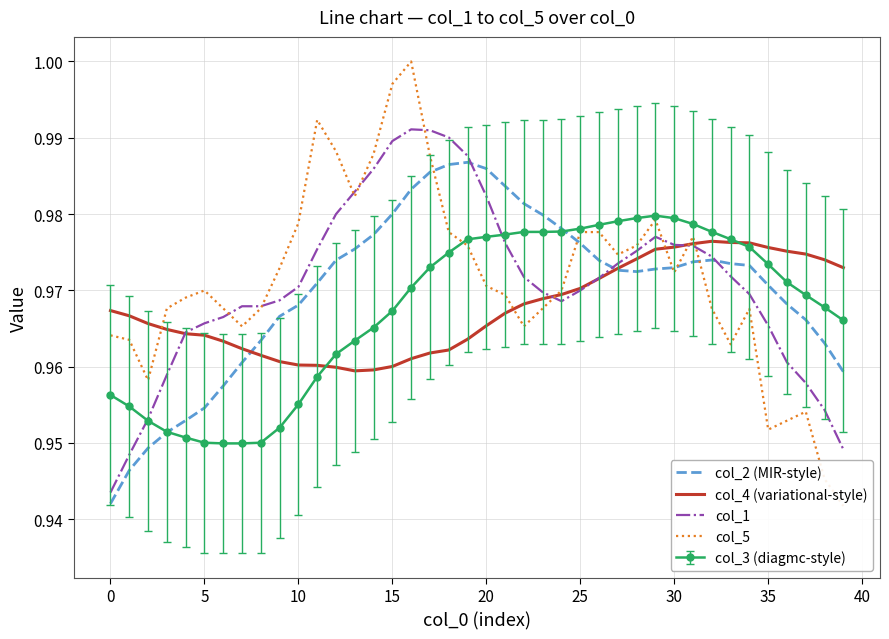

True or false: col_2 (MIR-style) and col_1 cross at least once.

True